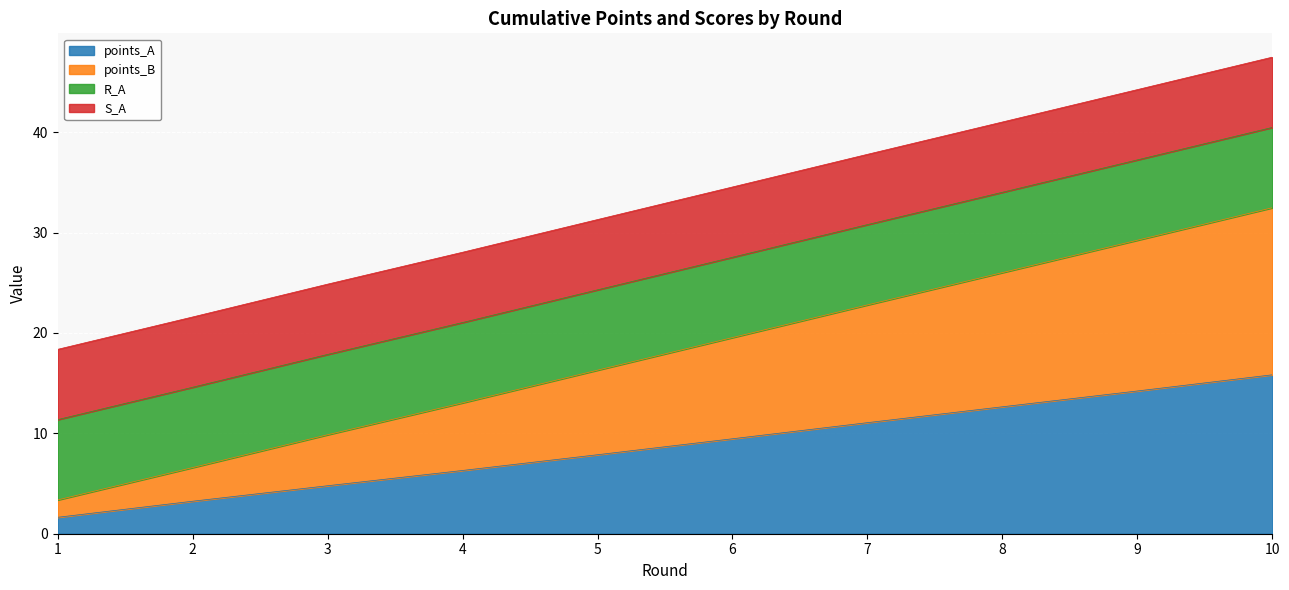

What is the highest value of the points_A series?

15.8